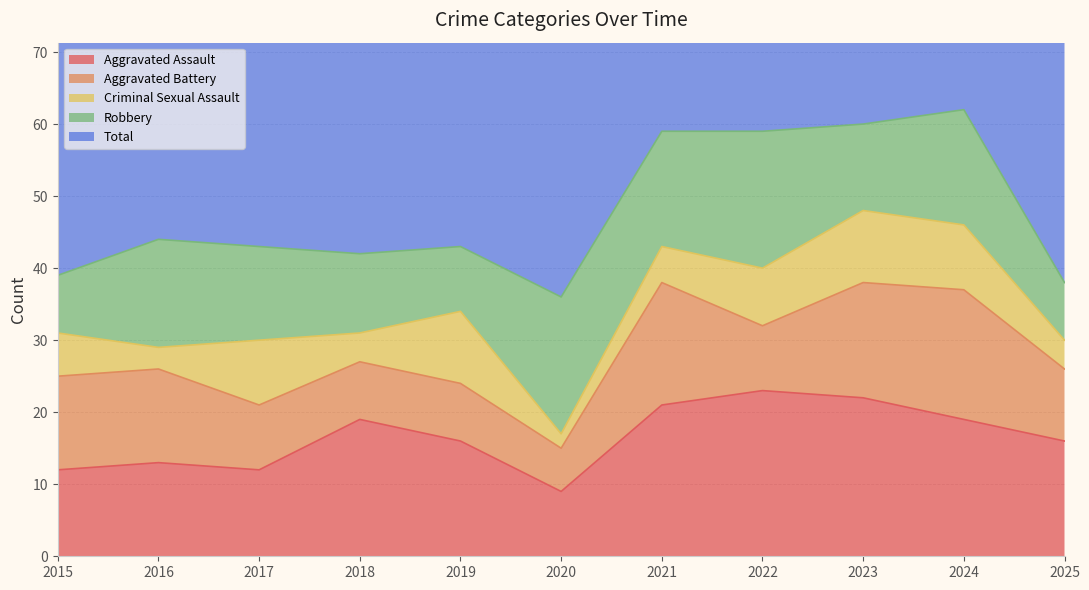

Is it true that Aggravated Assault equals 12 at 2017?

True